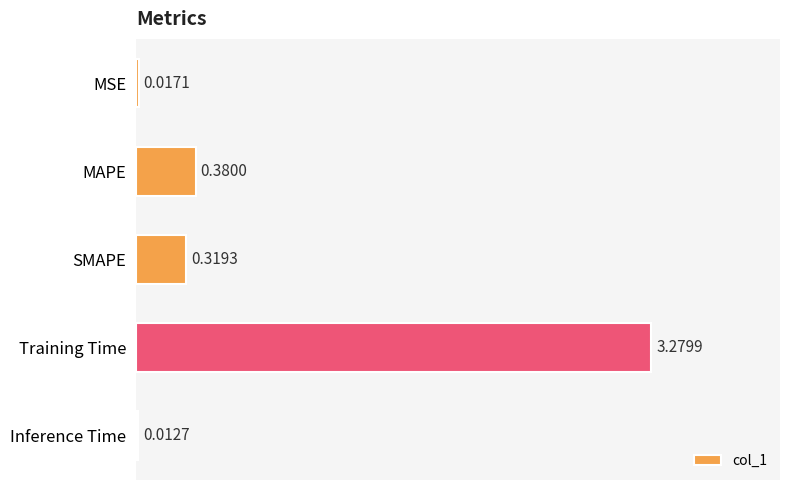

Count the number of data series in this chart.

1